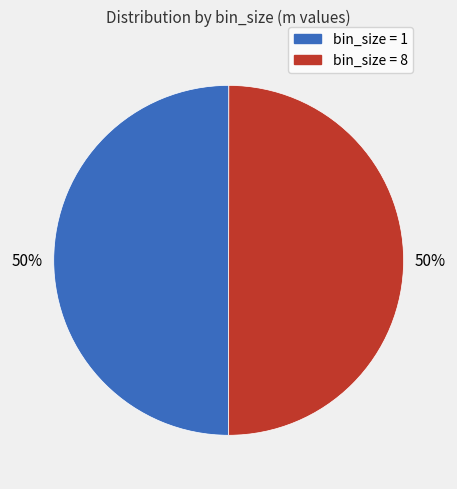

Combined, do bin_size = 1 and bin_size = 8 account for over 50%?

Yes